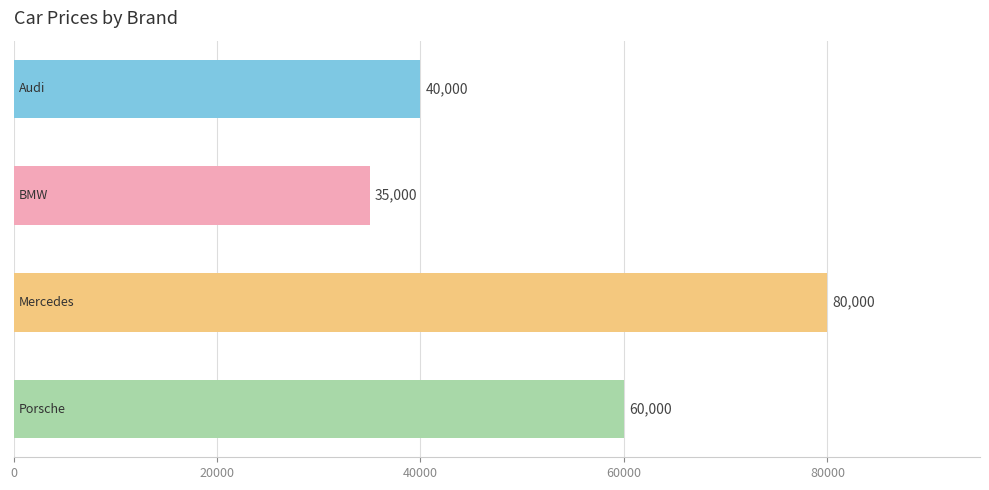

What is the minimum value shown in the chart?

35000